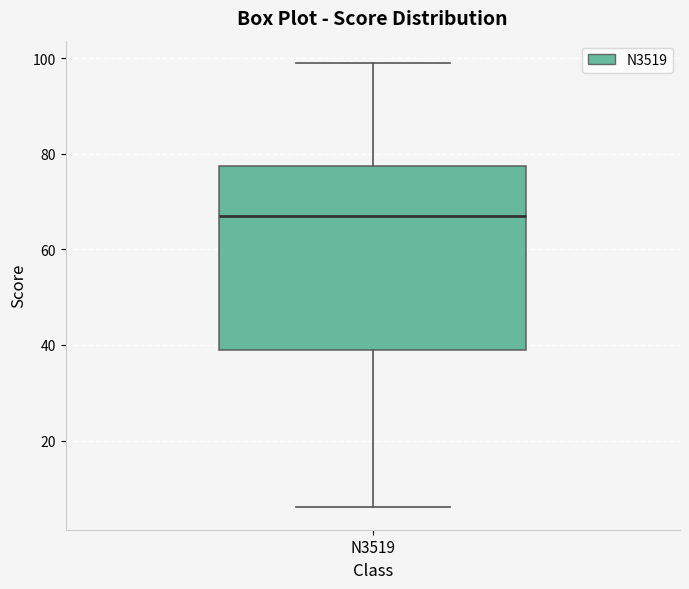

Where is the lower edge of the box for N3519 on the y-axis? The values are not printed on the chart, so give them approximately, as read against the axis.

40